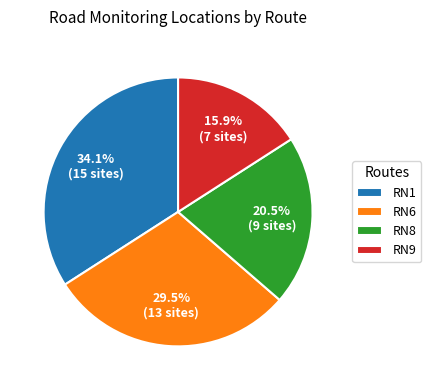

Does RN9 represent more than half of the total?

No